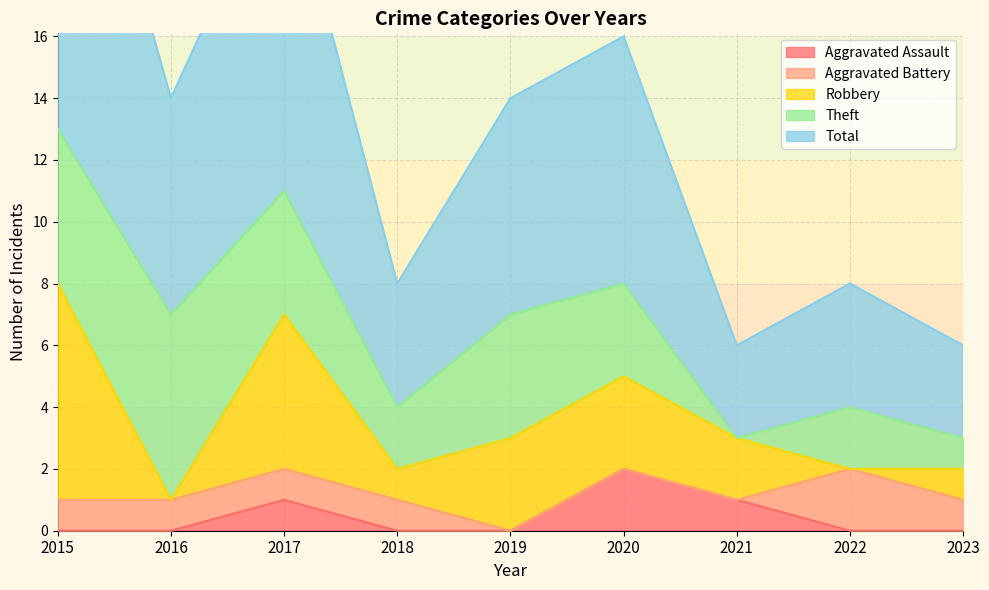

What is the maximum value shown in the chart?

14